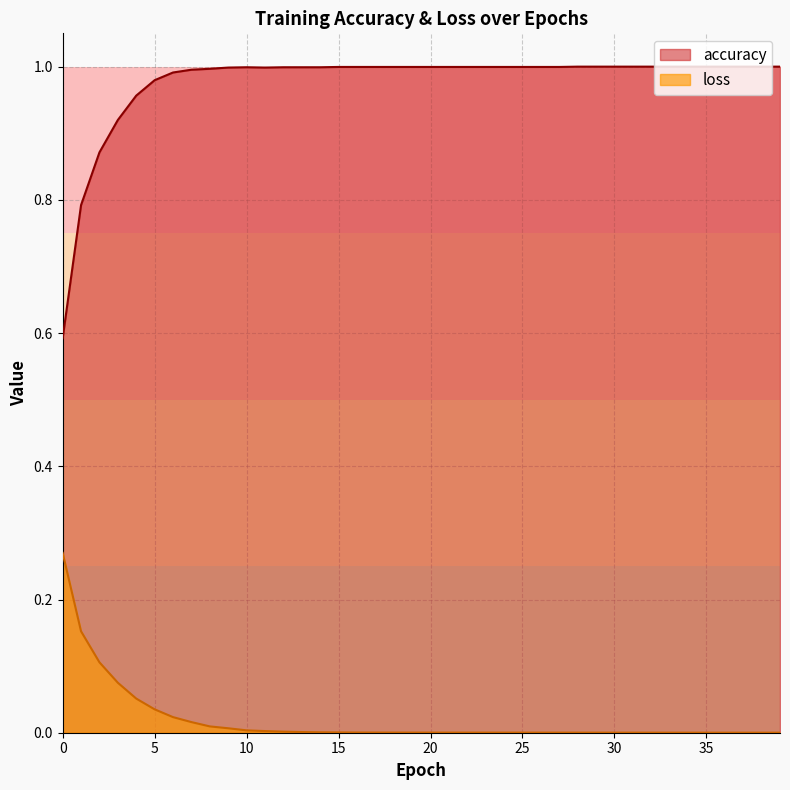

What is the value of the accuracy point at the 20th from the left?

1.0